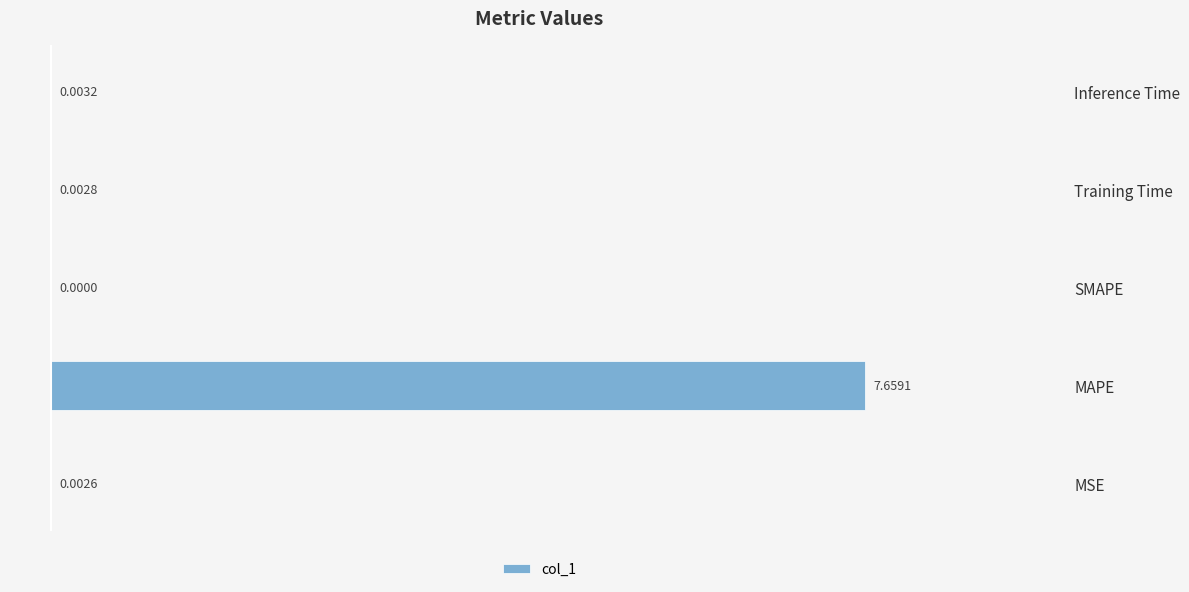

What position from the right is Inference Time?

1